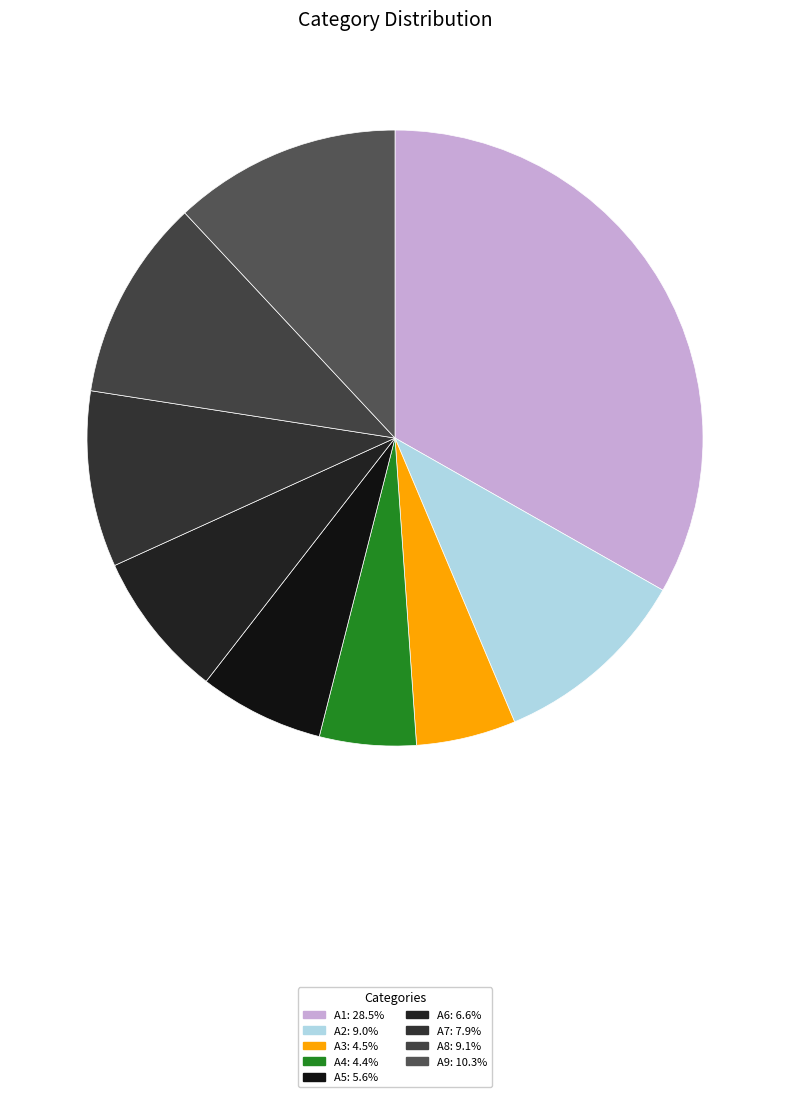

Is it true that A7 is 9% of the pie?

True